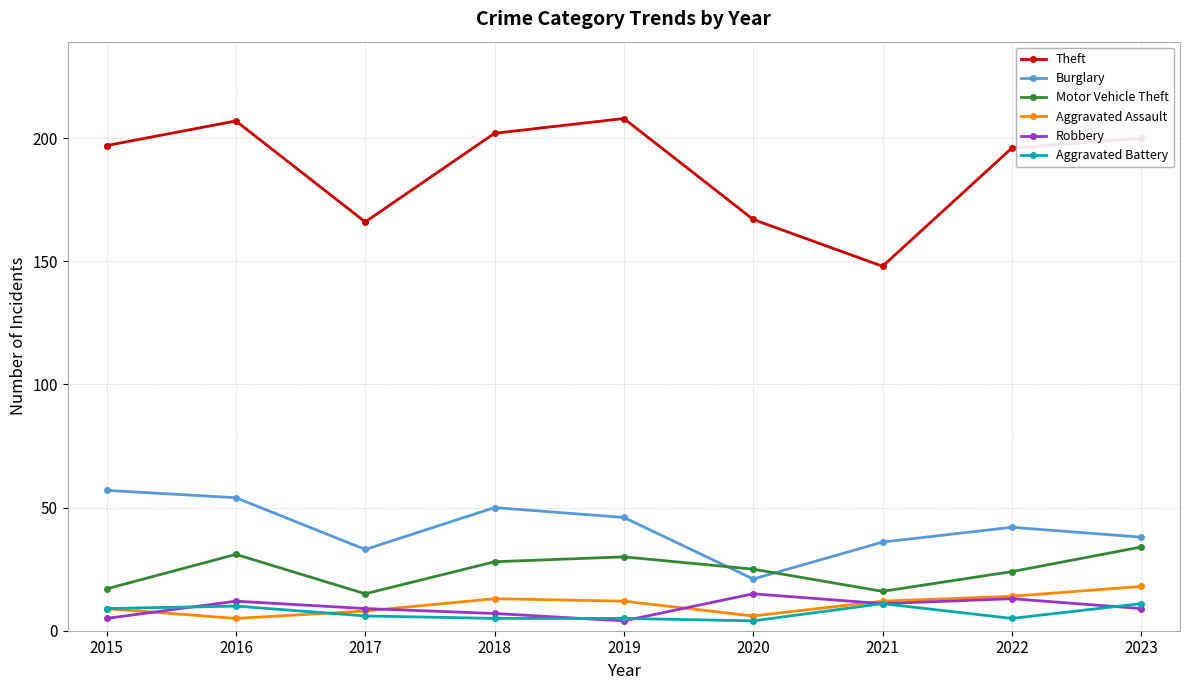

What value does the Theft series have at 2021?

148